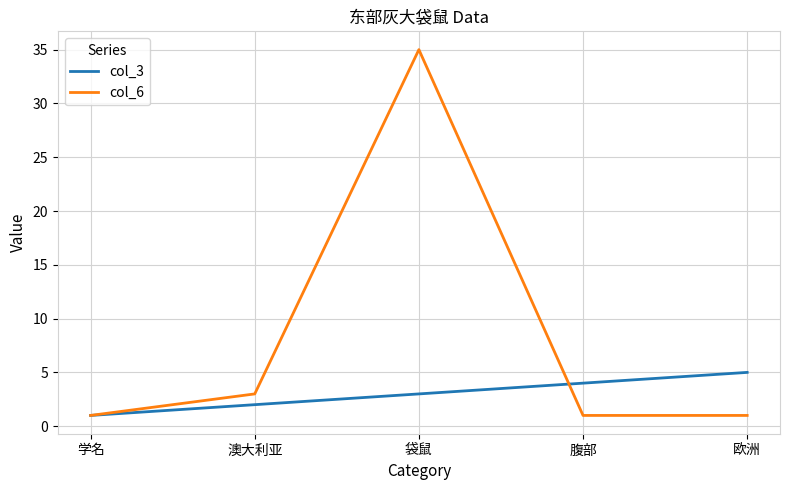

Reading left to right, list all the values displayed in this chart.

col_3: 1	2	3	4	5
col_6: 1	3	35	1	1